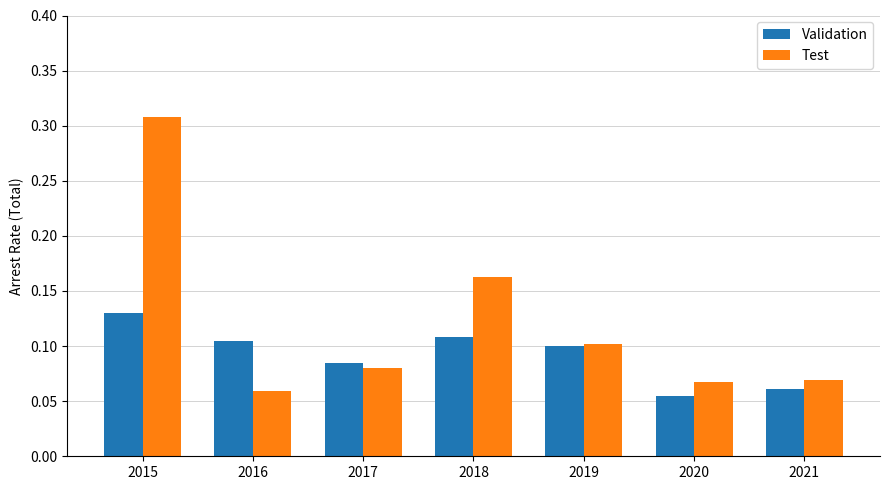

What are all the series names shown in the legend?

Validation, Test